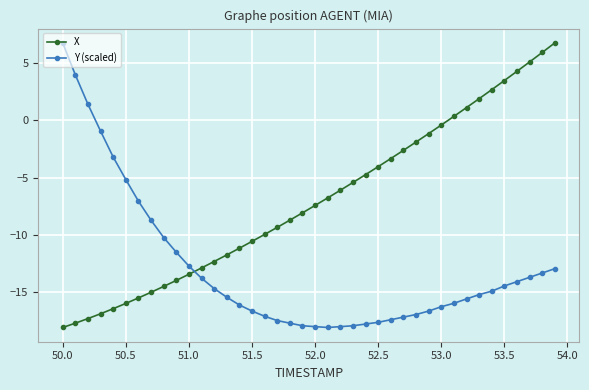

What is the difference between the second highest and second lowest values in the X series?

23.7